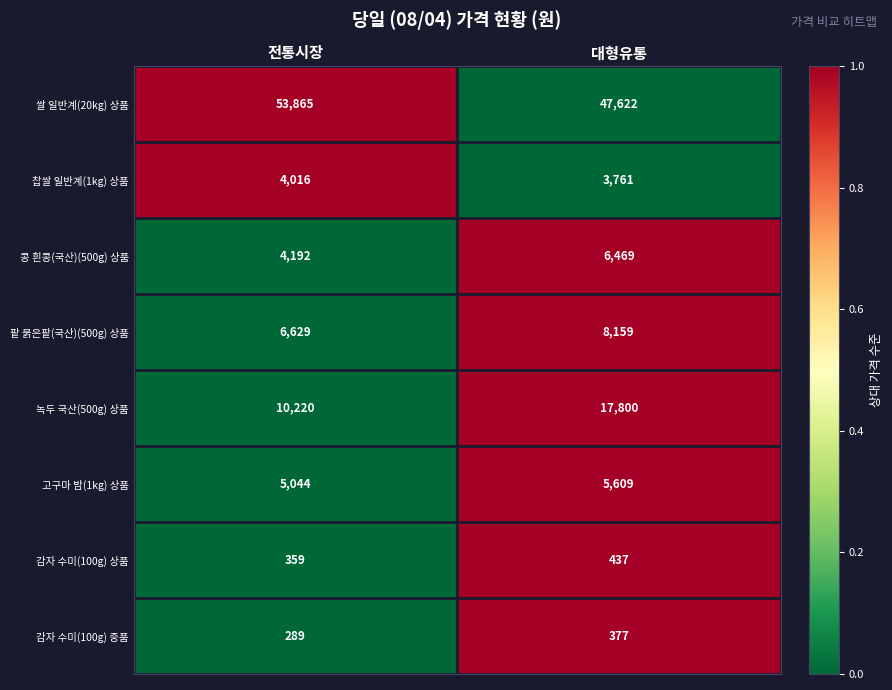

Rank the series at 전통시장 from highest to lowest value.

쌀 일반계(20kg) 상품, 녹두 국산(500g) 상품, 팥 붉은팥(국산)(500g) 상품, 고구마 밤(1kg) 상품, 콩 흰콩(국산)(500g) 상품, 찹쌀 일반계(1kg) 상품, 감자 수미(100g) 상품, 감자 수미(100g) 중품